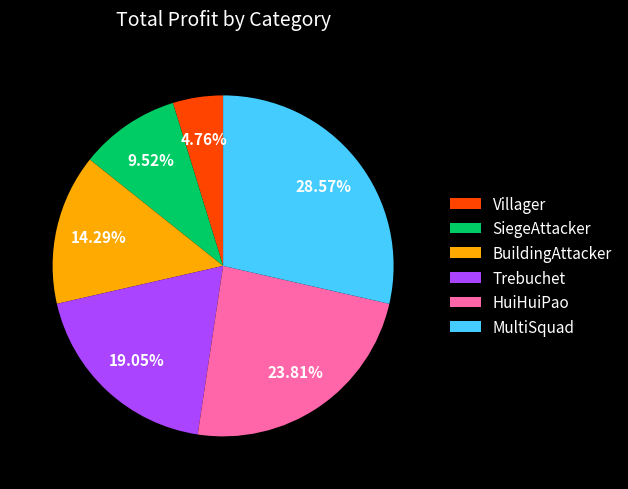

Between MultiSquad and Trebuchet, which is larger?

MultiSquad